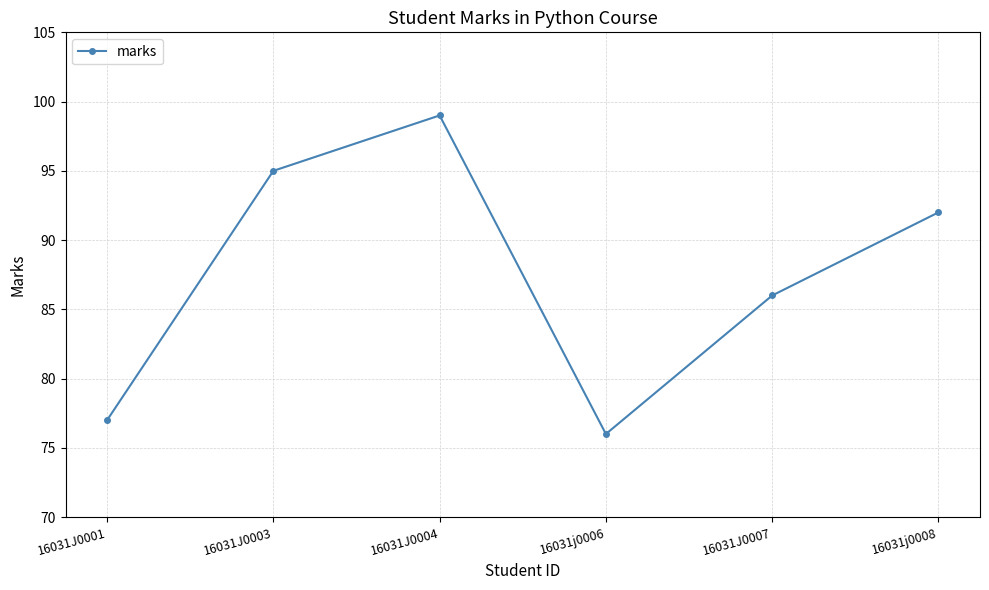

Rank the categories by value from lowest to highest.

16031j0006, 16031J0001, 16031J0007, 16031j0008, 16031J0003, 16031J0004